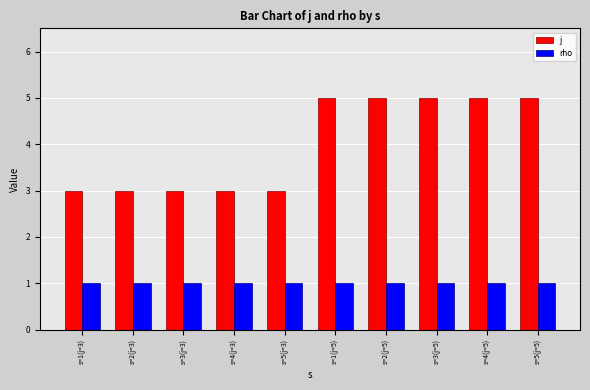

Reading left to right, transcribe all the data shown in this chart.

j: 3	3	3	3	3	5	5	5	5	5
rho: 1	1	1	1	1	1	1	1	1	1